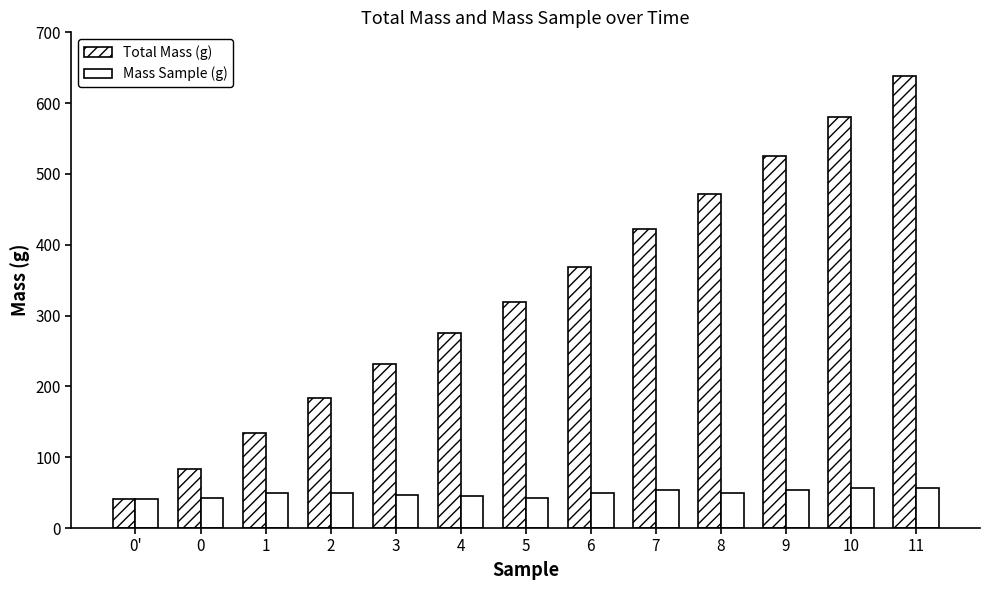

Between 11 and 4, which is larger?

11